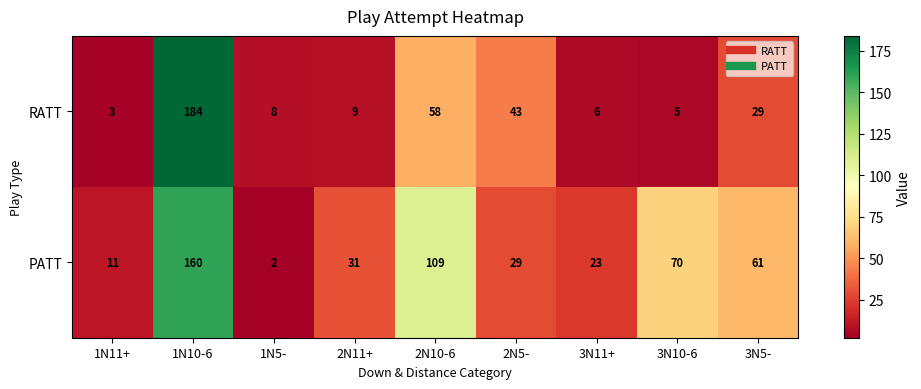

Which series has the largest total across all categories?

PATT